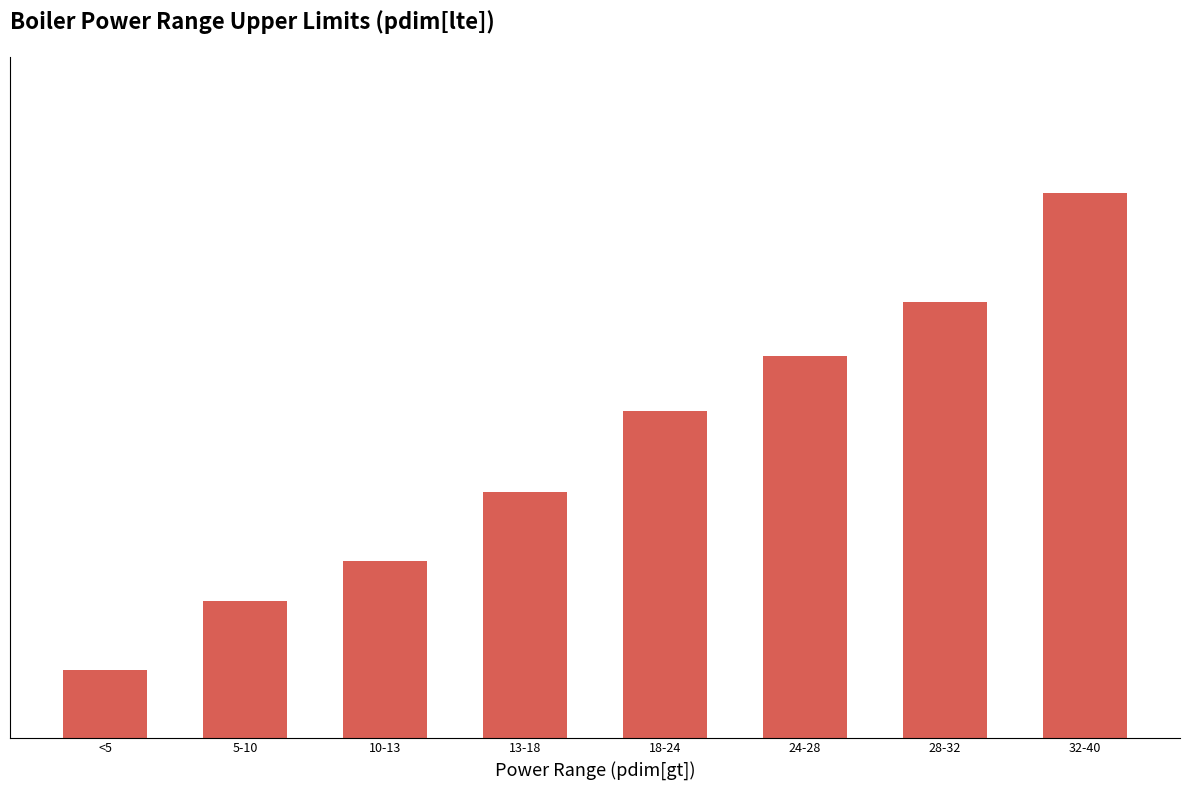

Where is the data nearest to the value 22?

18-24